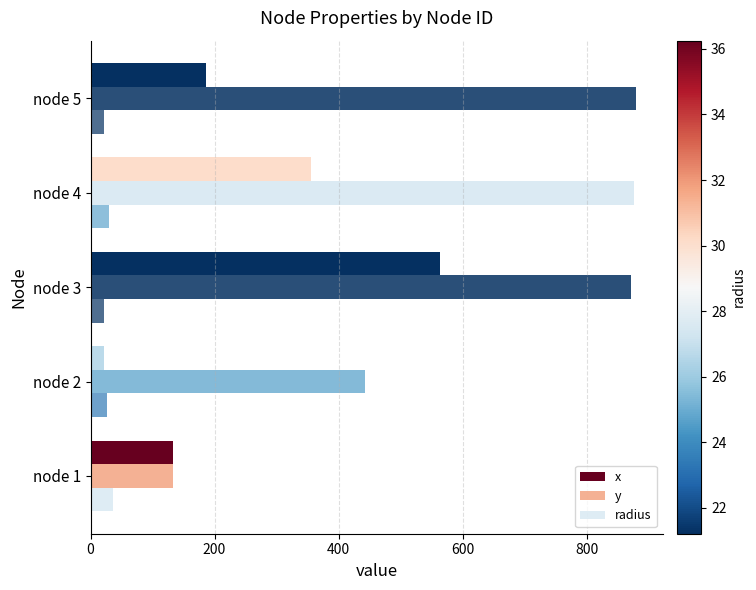

How many values in the radius series exceed 26?

3